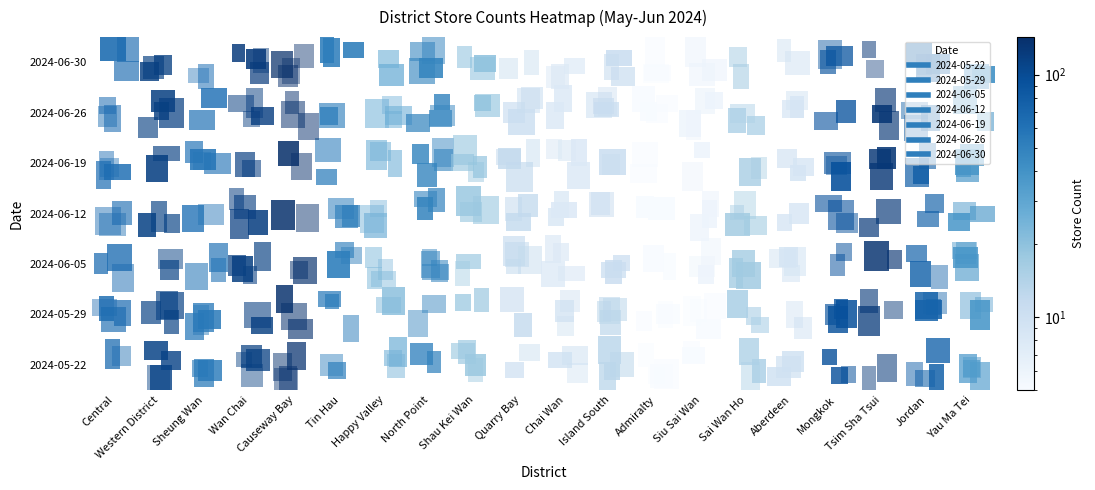

Where does the 2024-05-29 series first go above 49?

Central